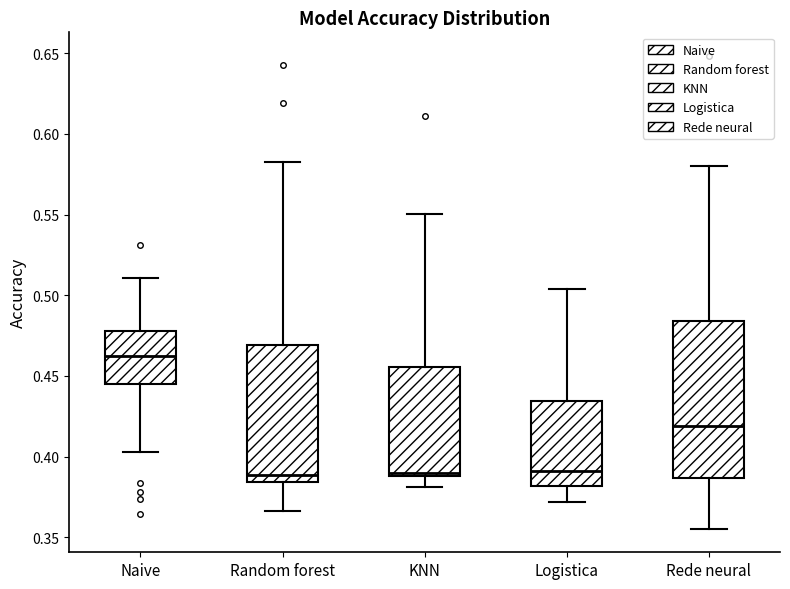

Where does the lower whisker of the box for Logistica end on the y-axis? The values are not printed on the chart, so give them approximately, as read against the axis.

0.370